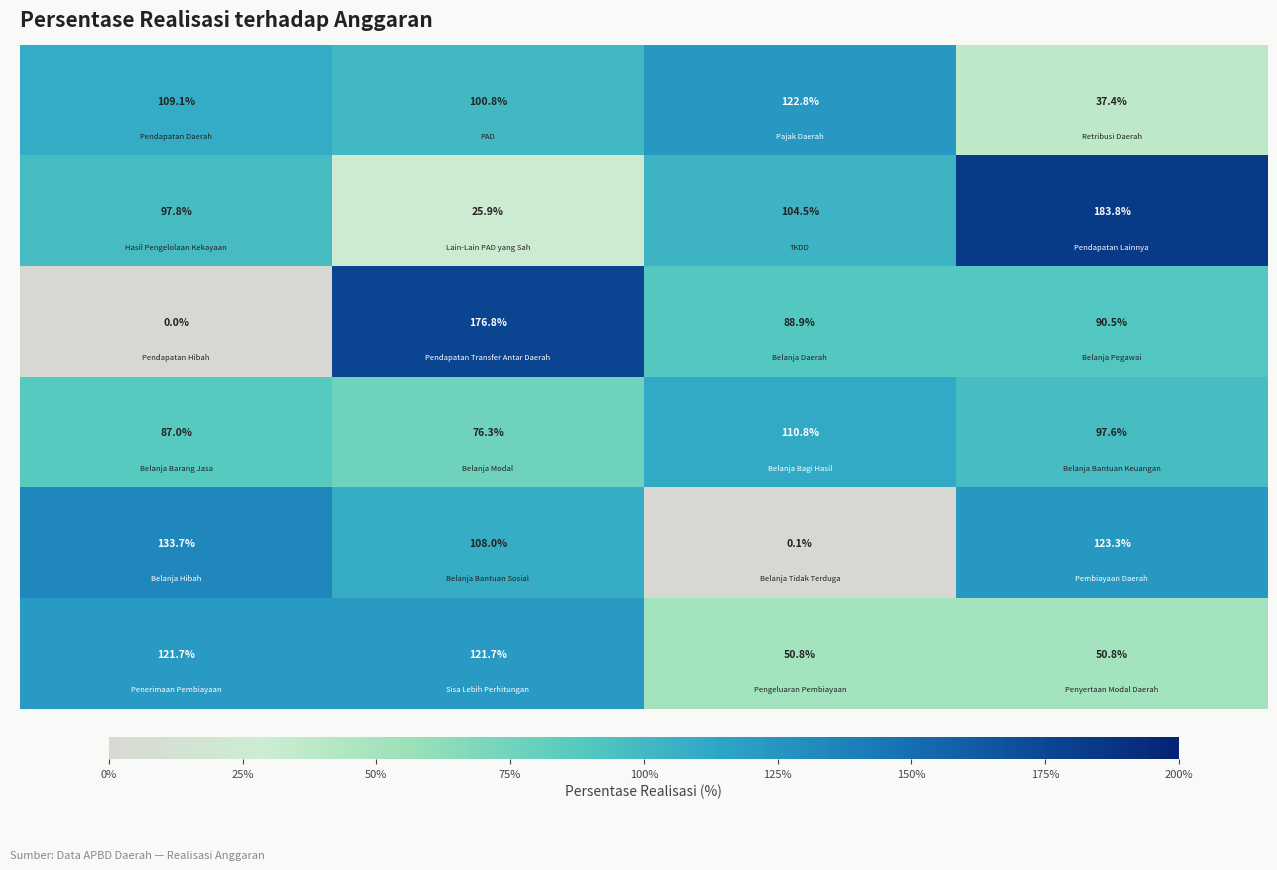

Count the number of categories in the chart.

4